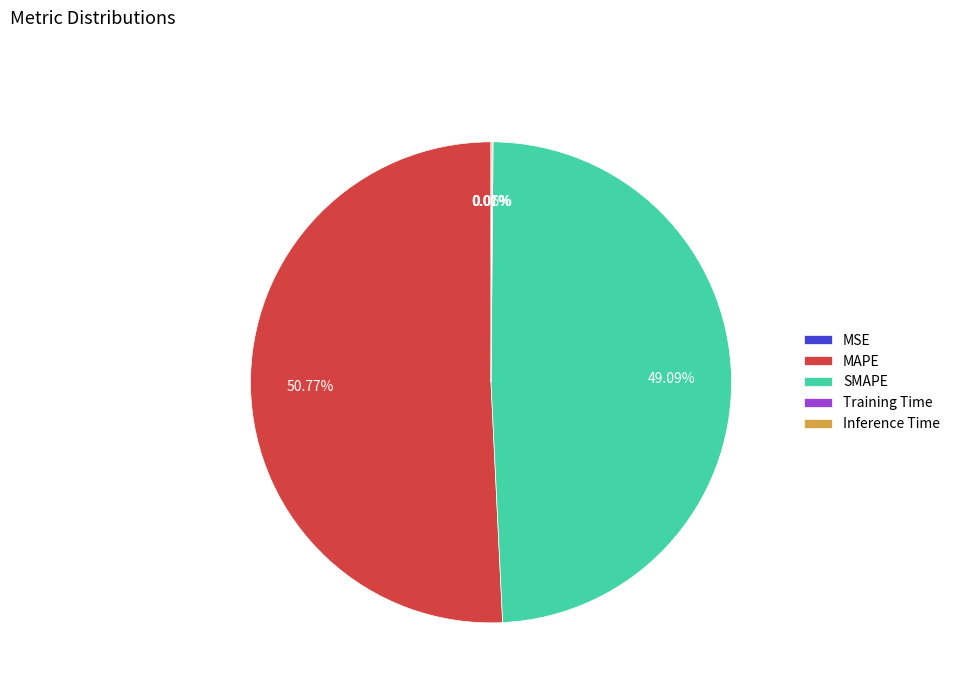

Which has a higher value, SMAPE or MAPE?

MAPE